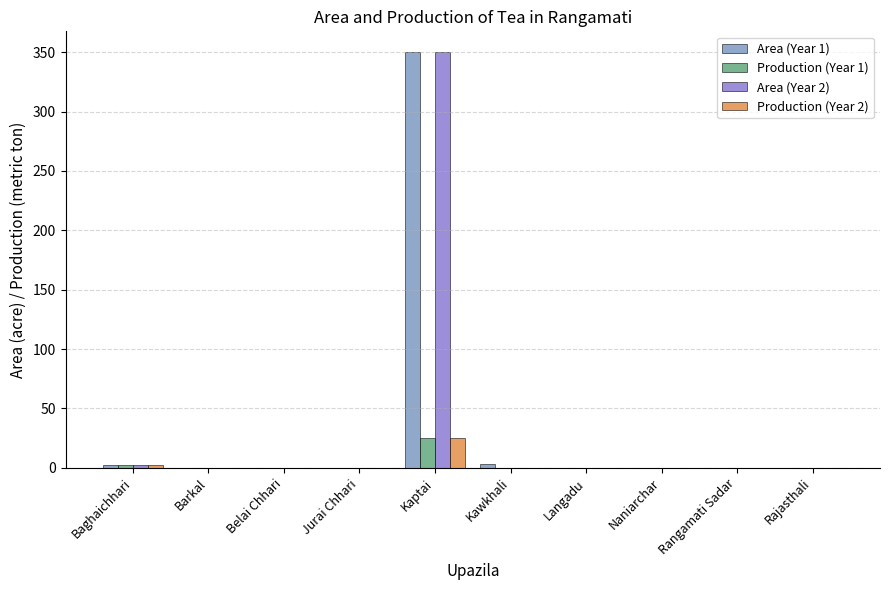

True or false: Area (Year 1) has a value of 0 at Belai Chhari.

True